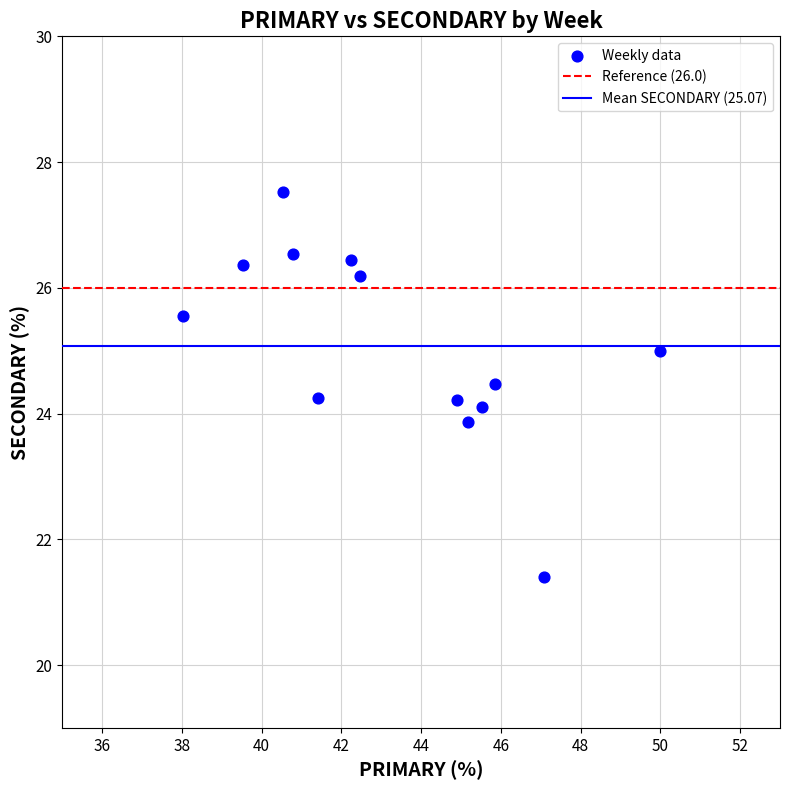

What is the range of X values (max minus min)?

12.0